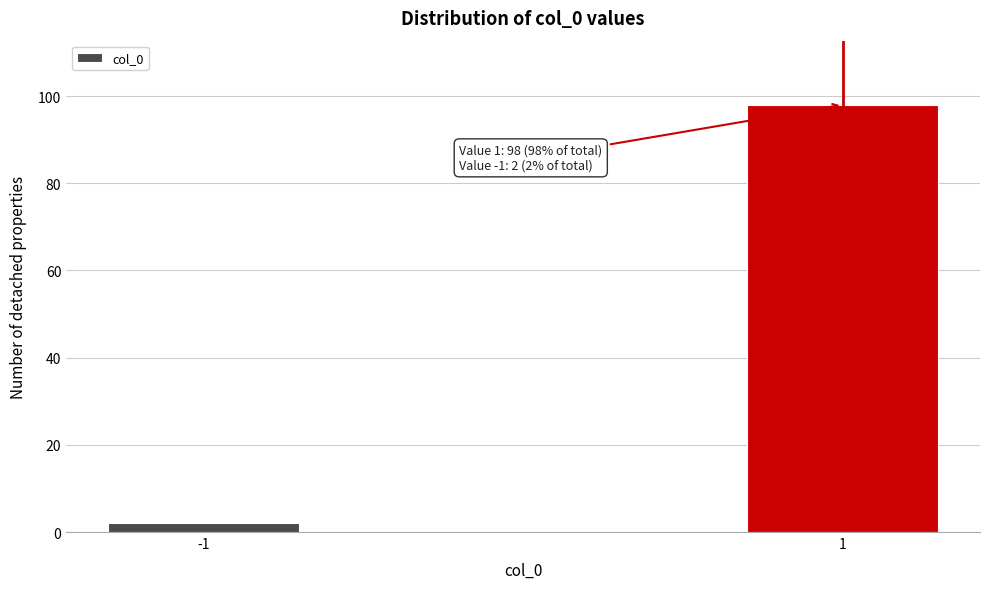

Reading left to right, what are all the values shown in this chart?

-1=2	1=98